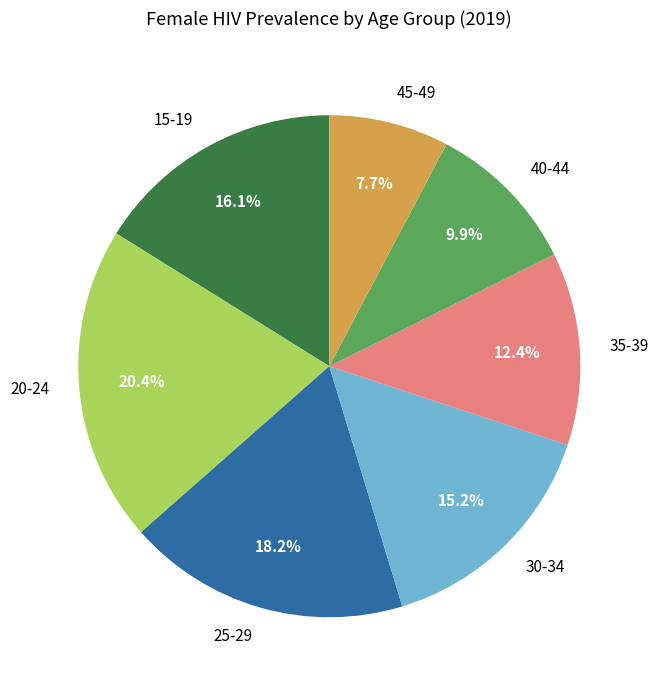

Is there any slice that represents more than half of the pie?

No